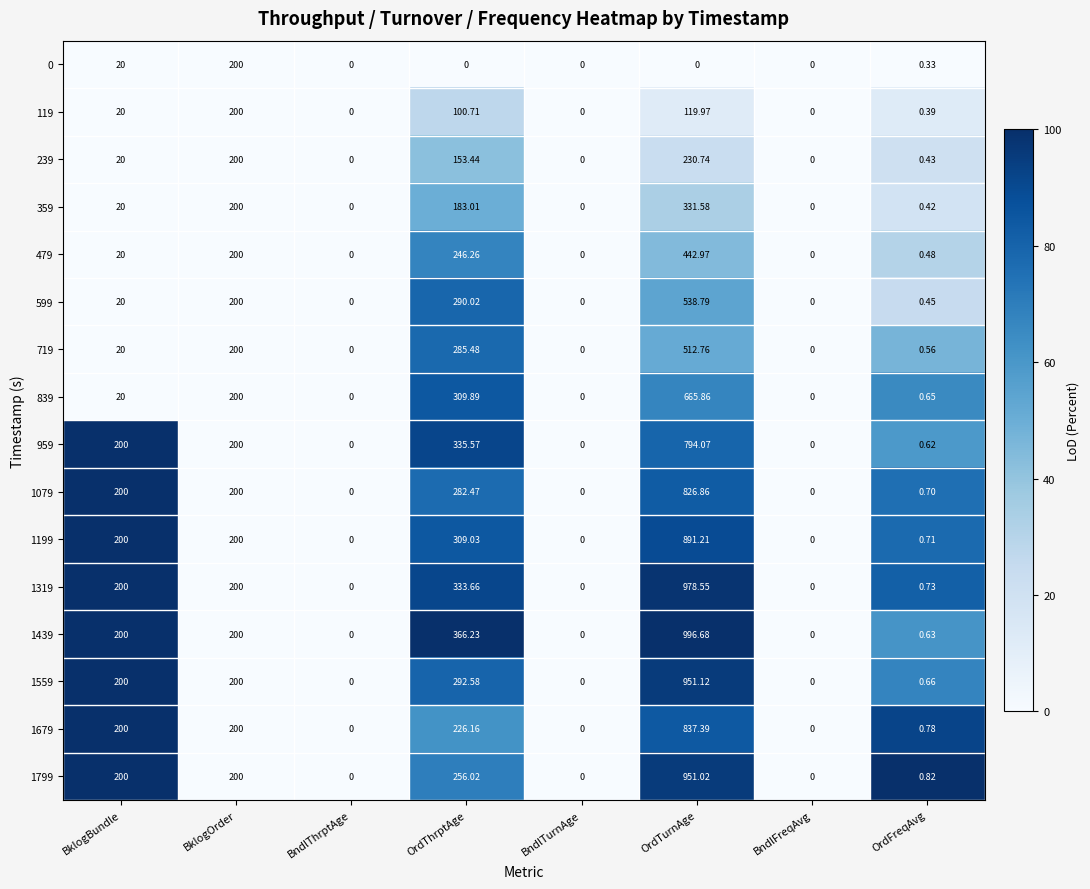

How many positive values does the 0 series have?

3